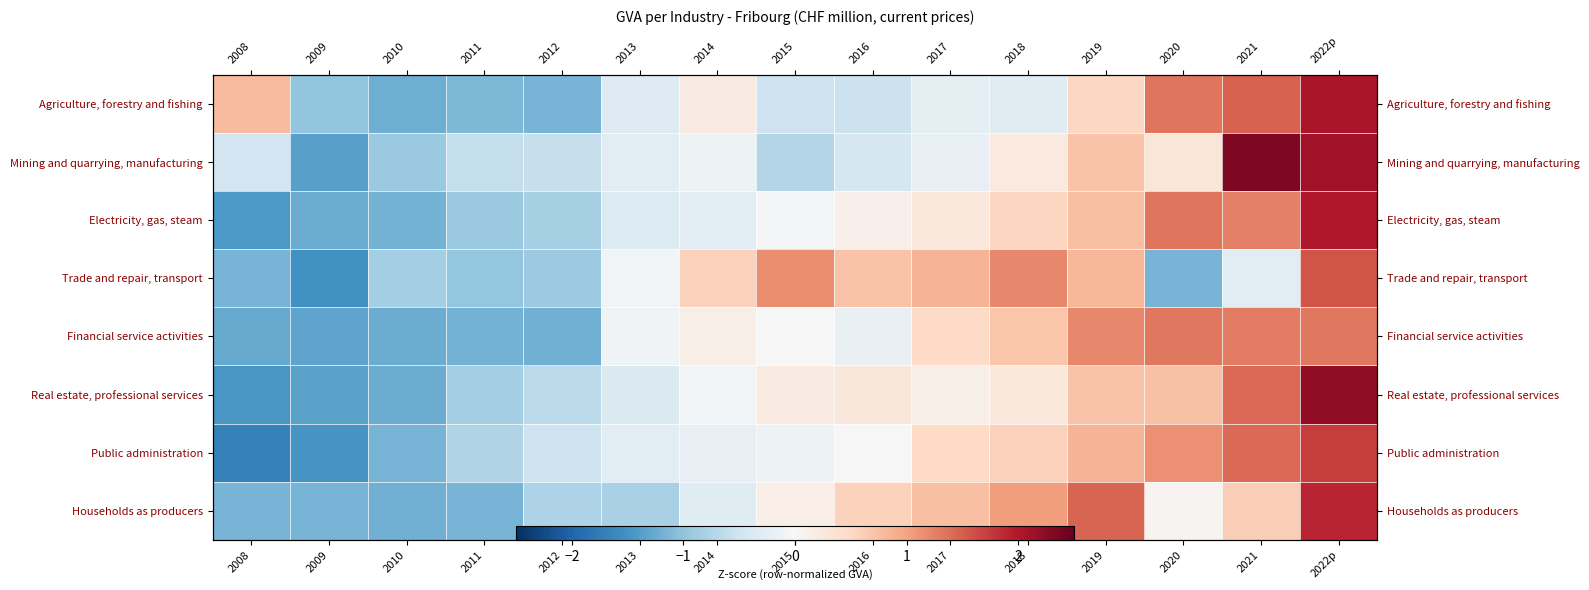

At which label does Financial service activities first exceed 0?

2014